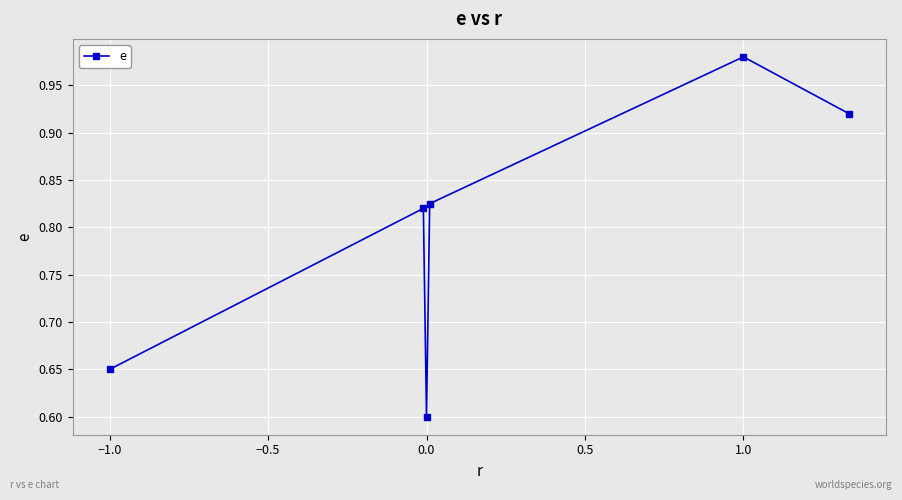

What is the difference between the maximum and second lowest values?

0.3